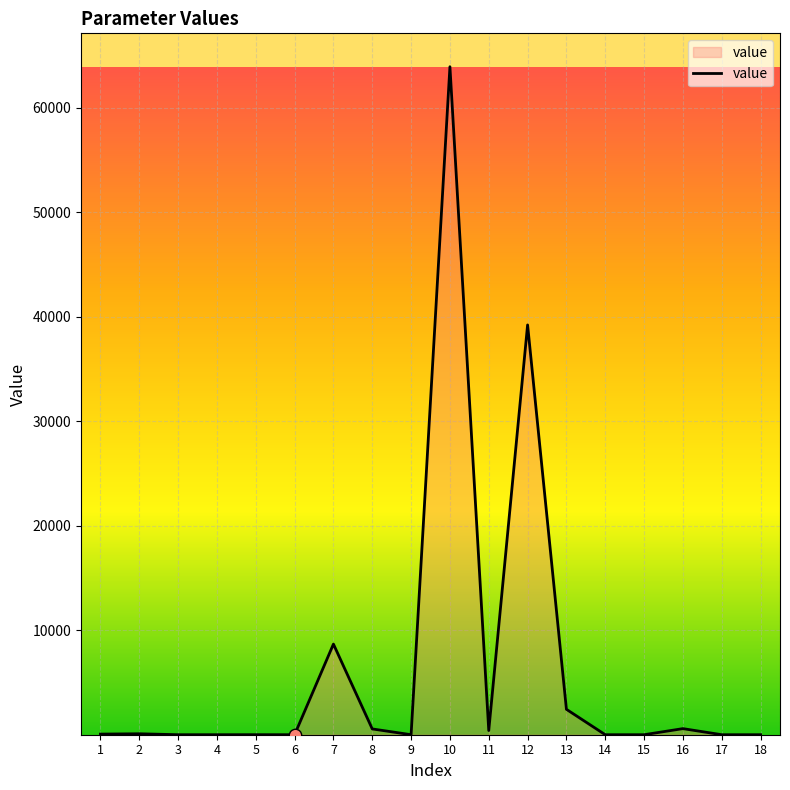

Which has a higher value, 6 or 10?

10